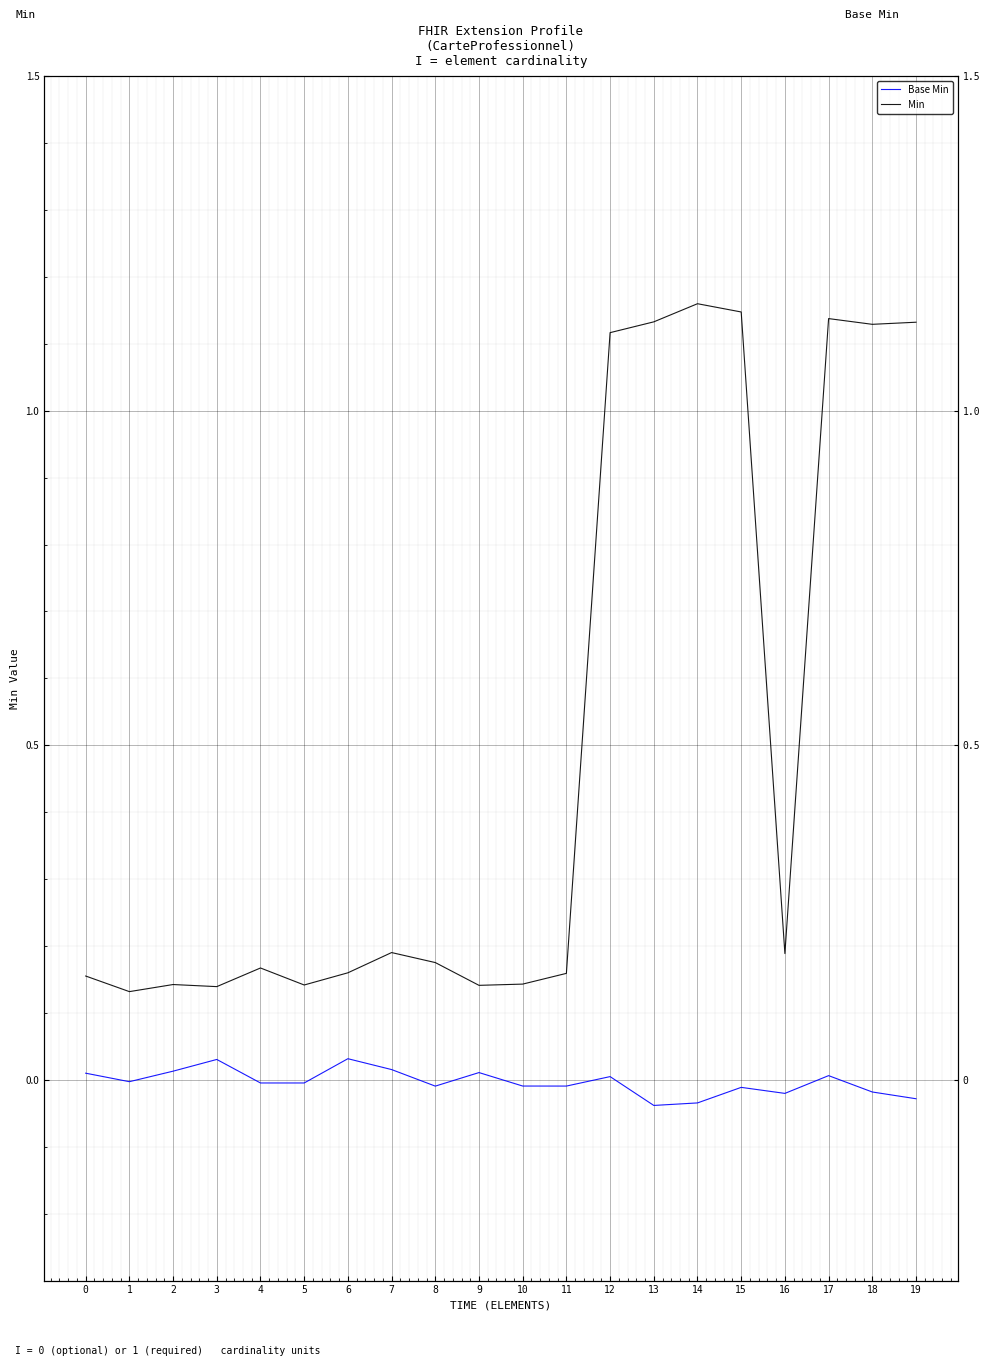

Is it true that Min equals 0.1 at 2?

True